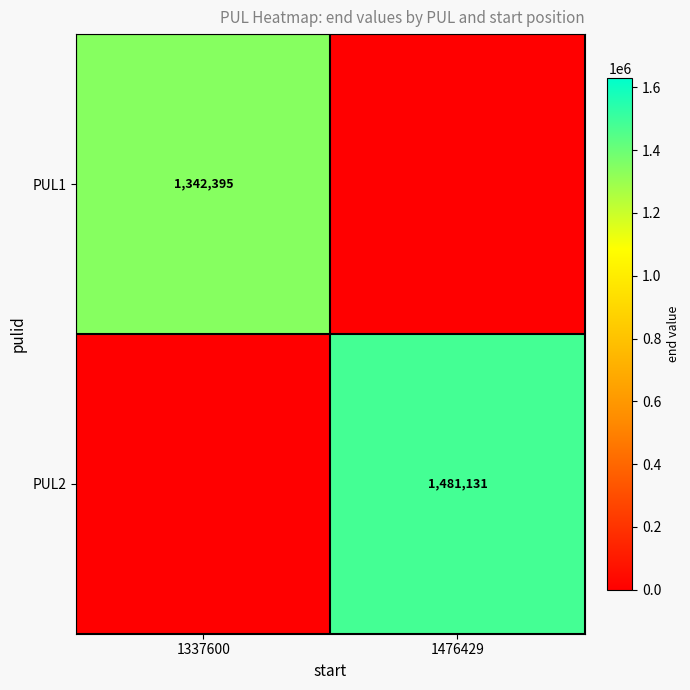

Is it true that PUL2 equals 934945 at 1476429?

False